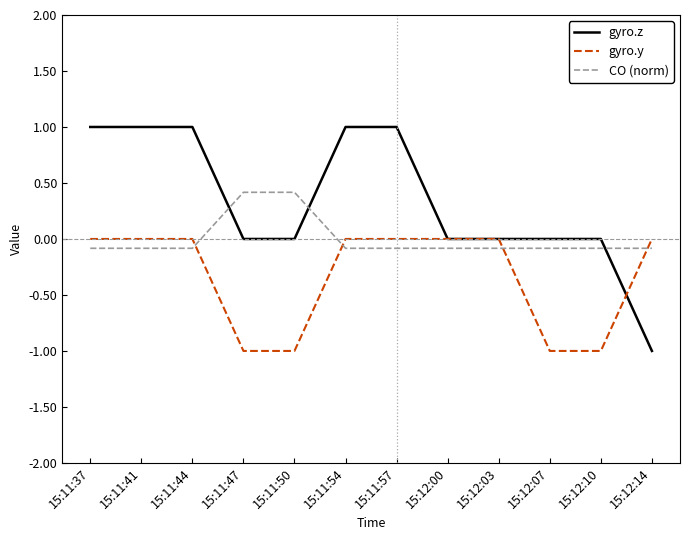

The value of gyro.z at 15:12:14 is -1.0. True or false?

True